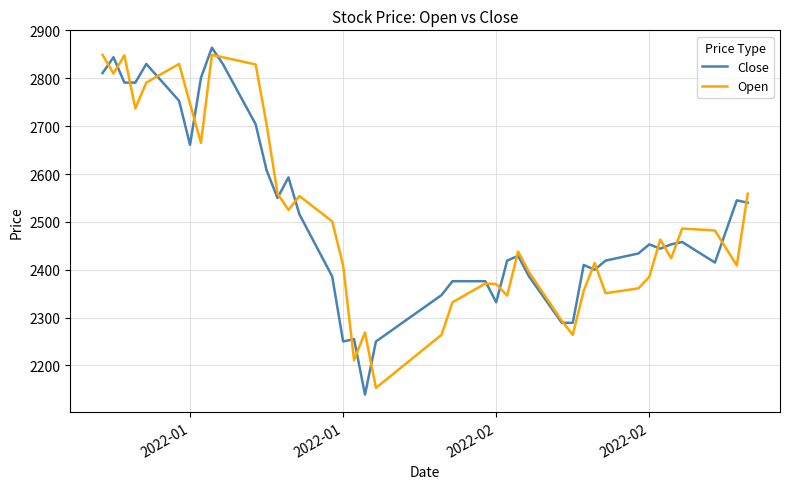

True or false: Close has more than 0 points higher than both neighbors.

True